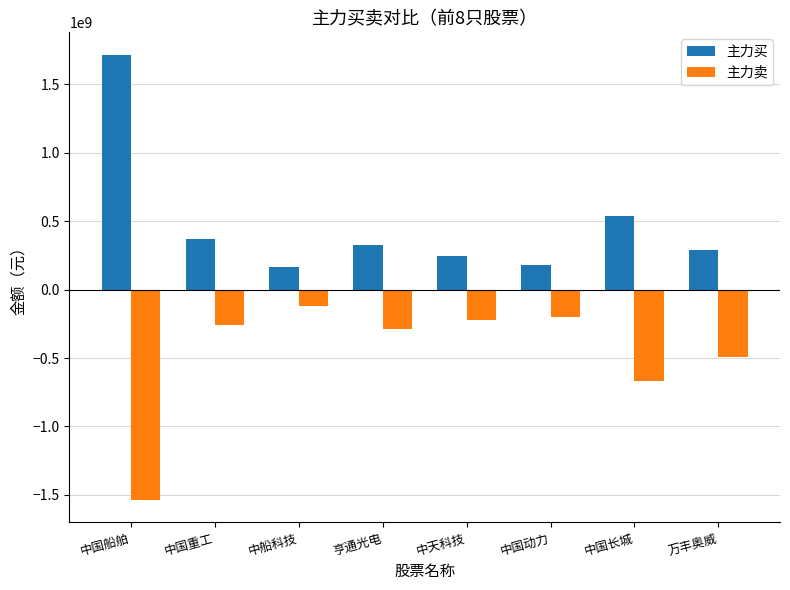

Is the value of 主力买 at 中天科技 greater than the value of 主力卖 at 亨通光电?

Yes